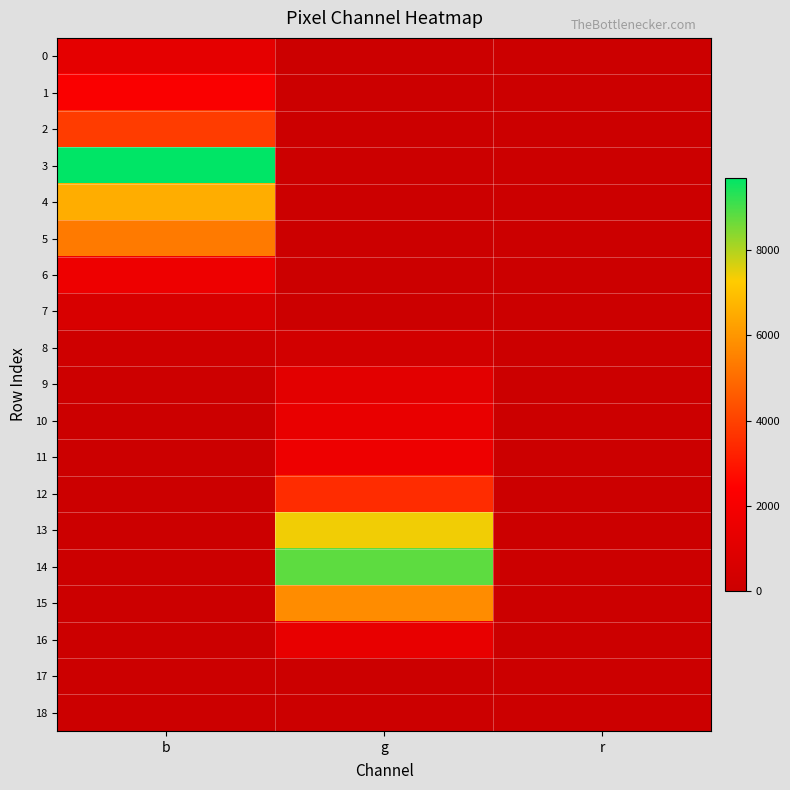

Reading right to left, what are all the values shown in this chart?

0: r=0	g=0	b=1241
1: r=0	g=0	b=2227
2: r=0	g=0	b=3869
3: r=0	g=0	b=9698
4: r=0	g=0	b=6539
5: r=0	g=0	b=5326
6: r=0	g=4	b=1656
7: r=0	g=41	b=604
8: r=0	g=332	b=157
9: r=0	g=1130	b=79
10: r=0	g=1413	b=19
11: r=0	g=1634	b=1
12: r=0	g=3478	b=1
13: r=0	g=7399	b=0
14: r=0	g=8805	b=0
15: r=0	g=5766	b=0
16: r=0	g=1358	b=0
17: r=0	g=56	b=0
18: r=0	g=1	b=0